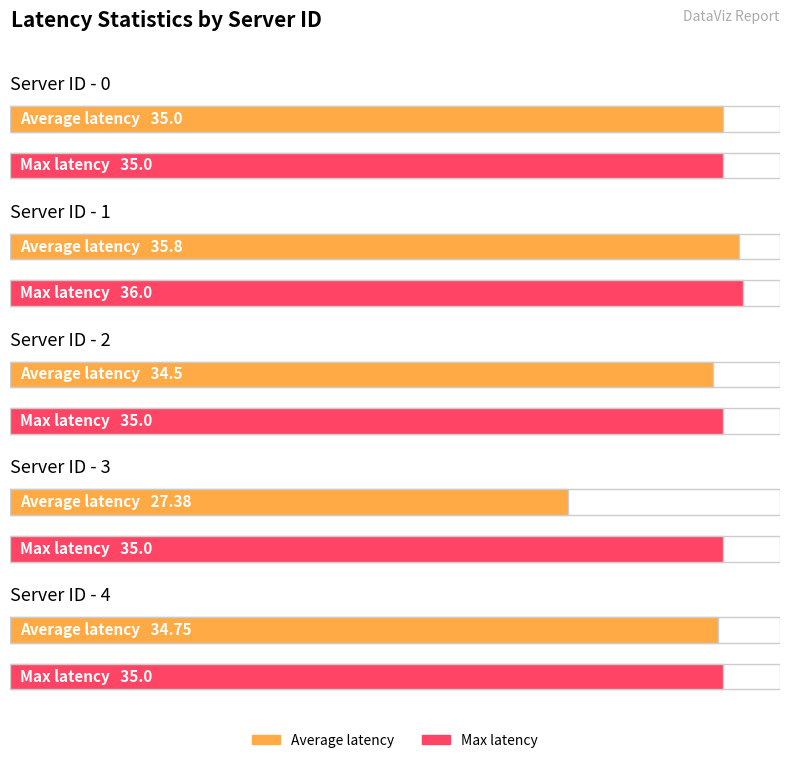

Between 3 and 1, which is larger?

1